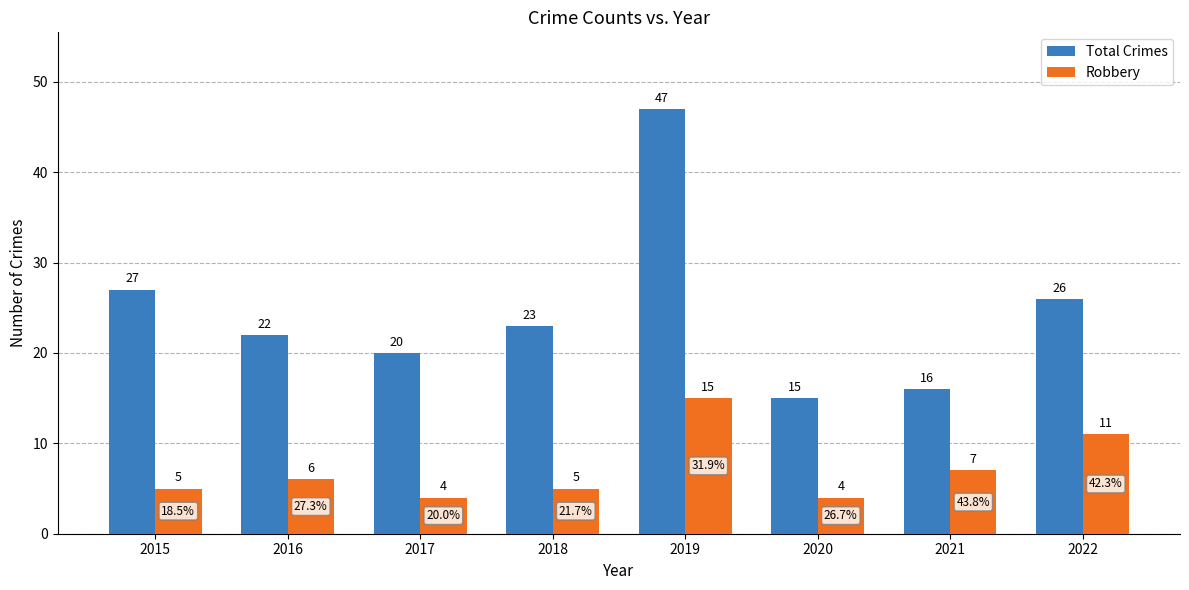

Is the value of Robbery at 2020 greater than the value of Total Crimes at 2016?

No